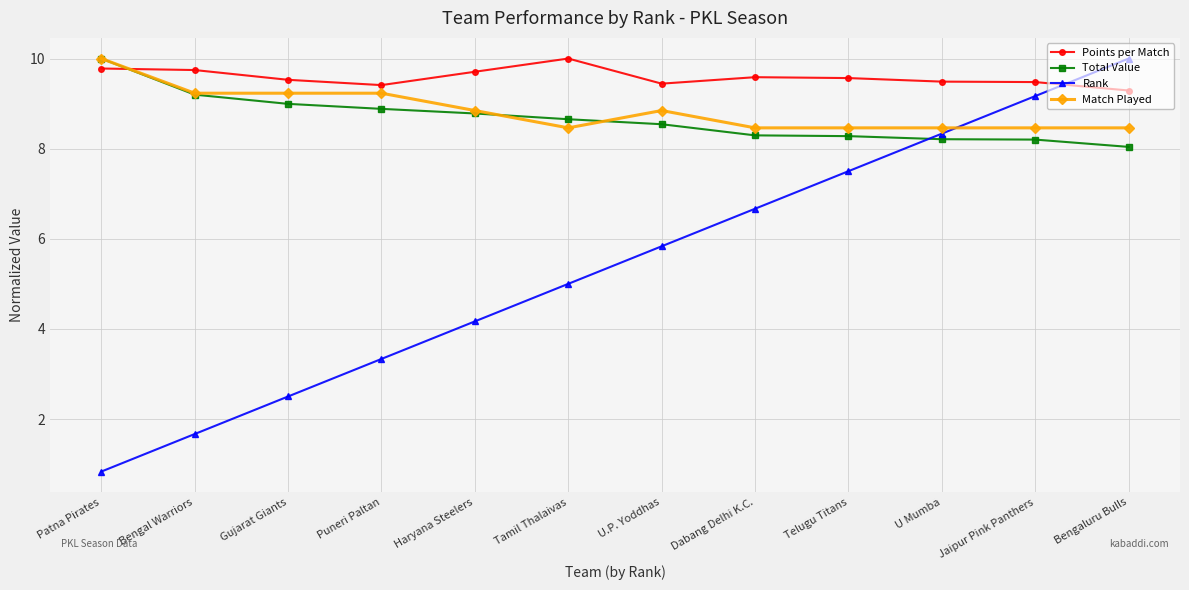

At which label does Match Played reach its peak?

Patna Pirates